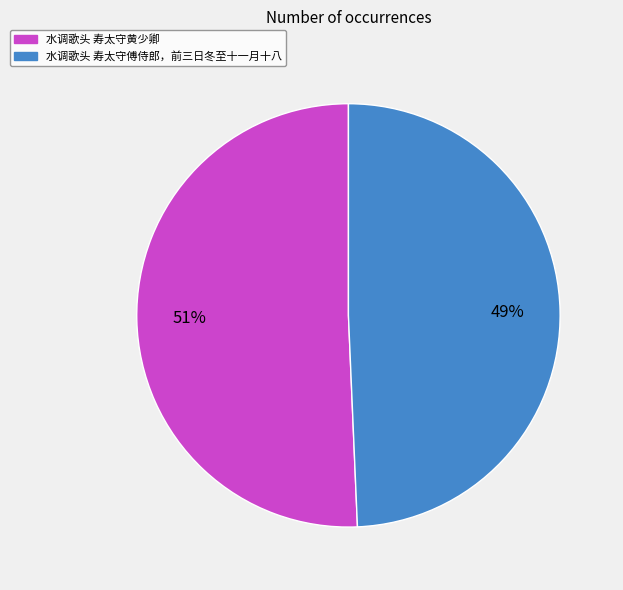

How many segments does this pie chart have?

2